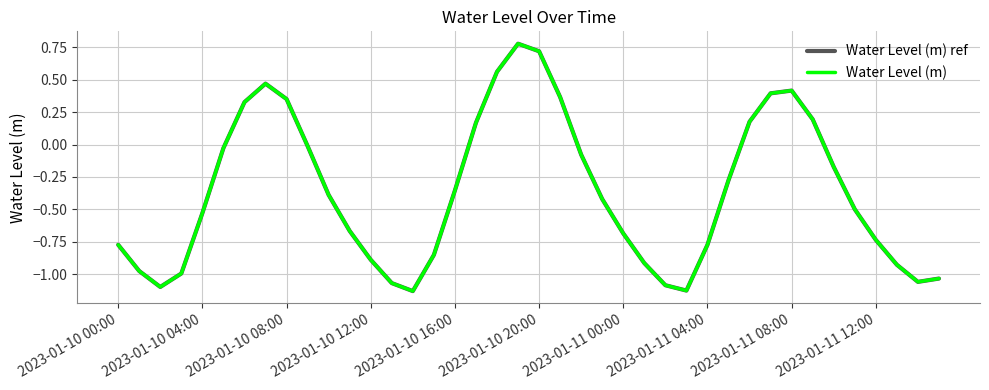

Is this an area chart (filled region under the line)?

No